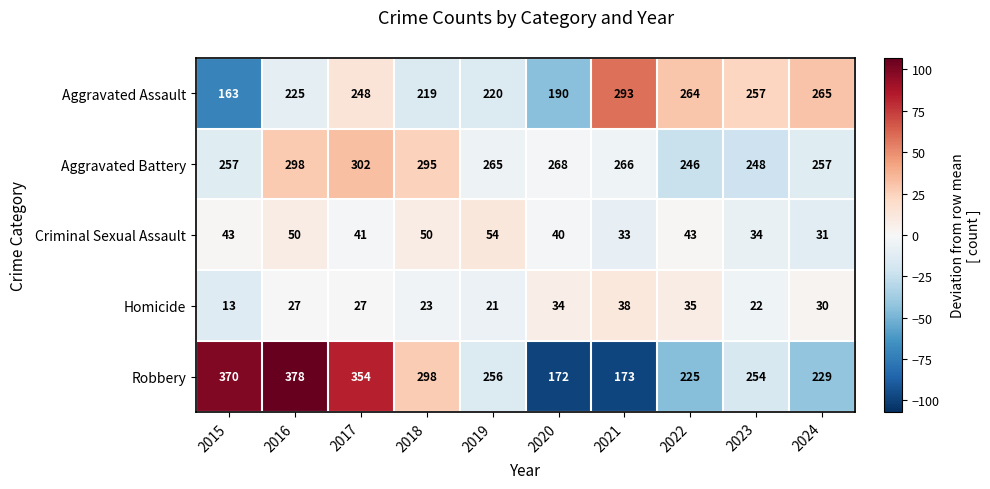

Where is Aggravated Battery nearest to the value 274?

2020